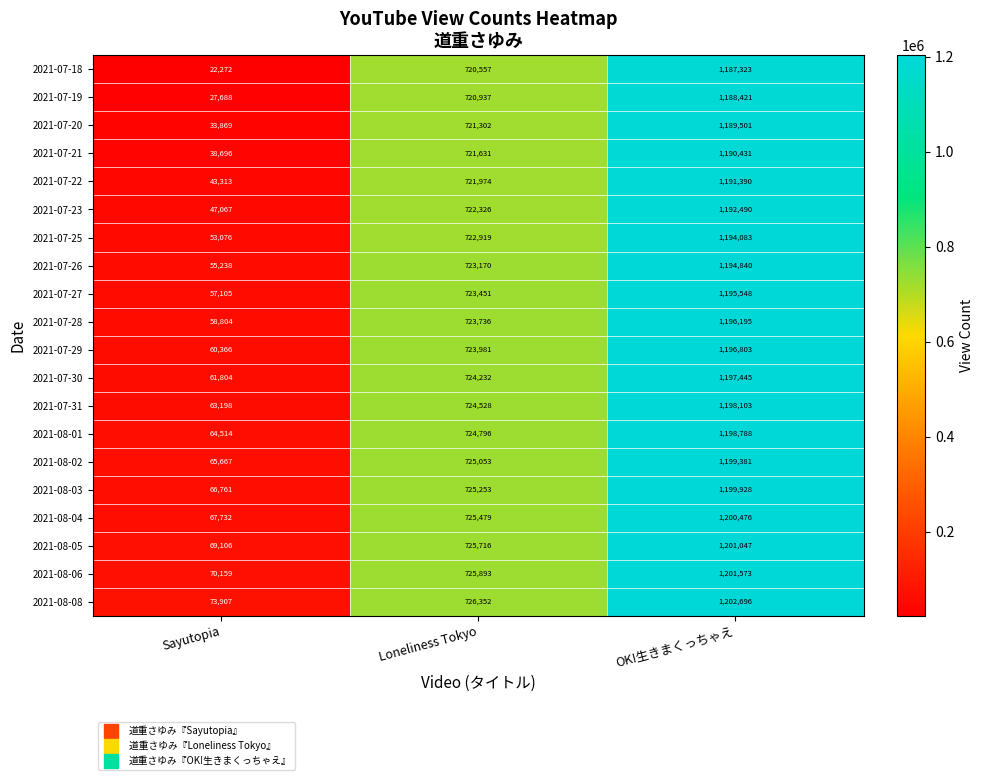

The 2021-07-31 series shows 2090942 at OK!生きまくっちゃえ. True or false?

False